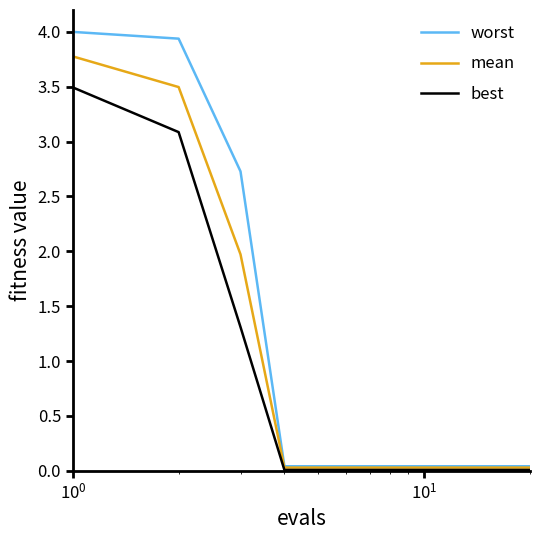

Which series has the widest spread of values?

worst